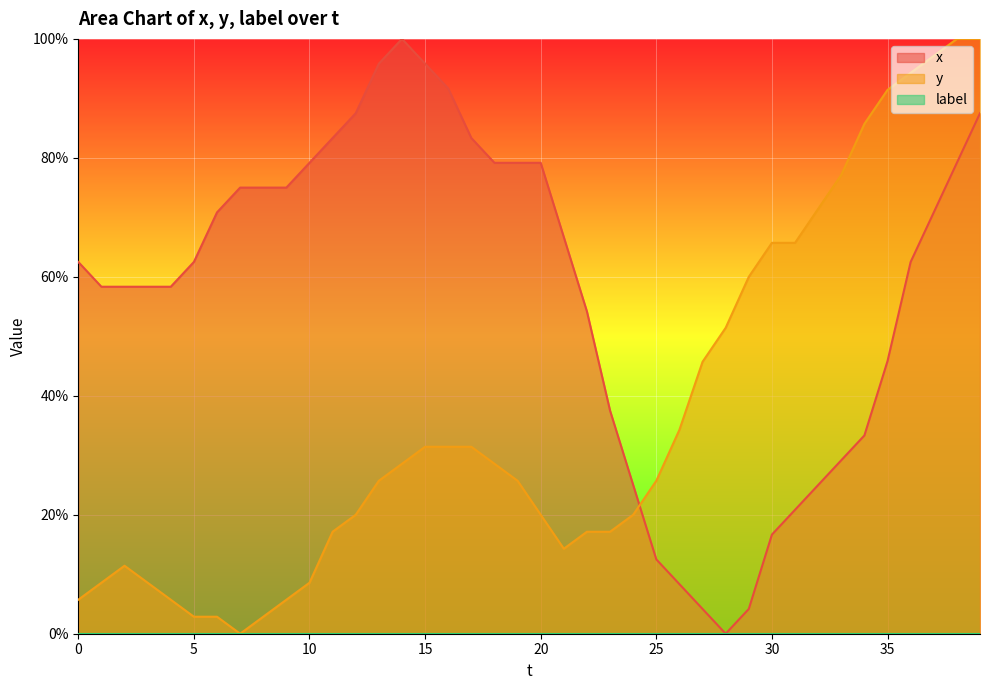

Where do x and y first cross each other?

24 and 25